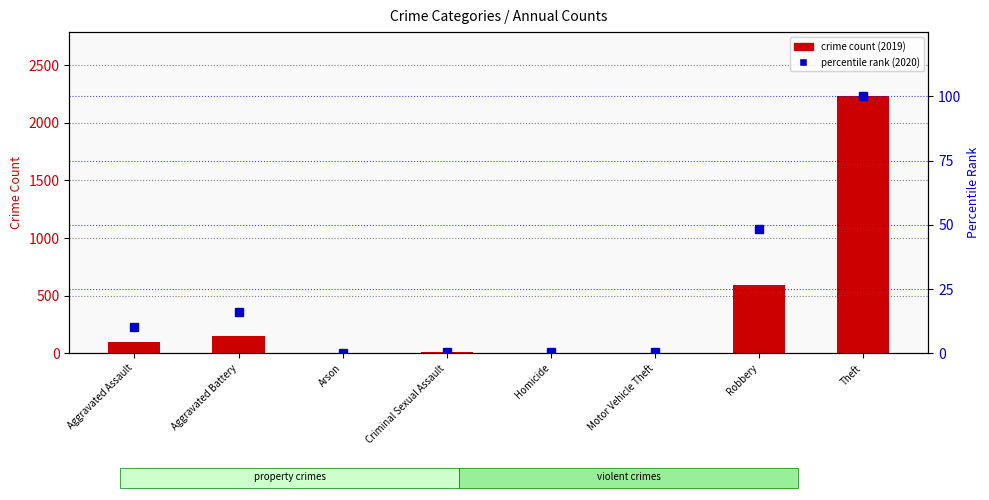

Which series has the largest total across all categories?

crime count (2019)